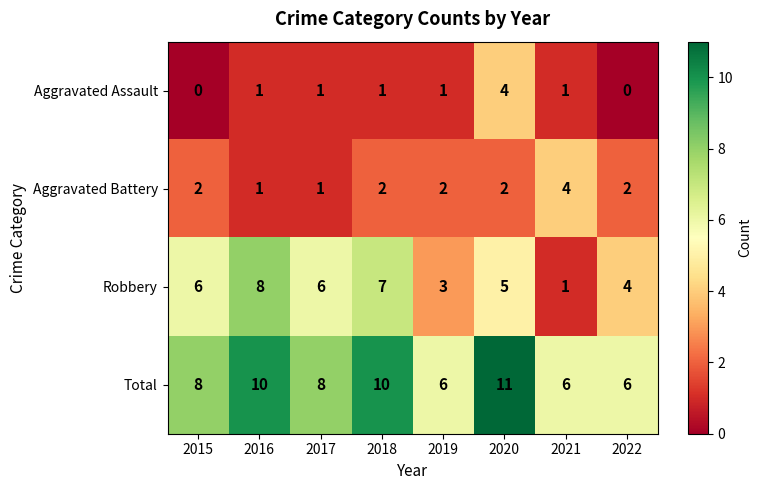

What is the sum of the Robbery values at 2018 and 2017?

13